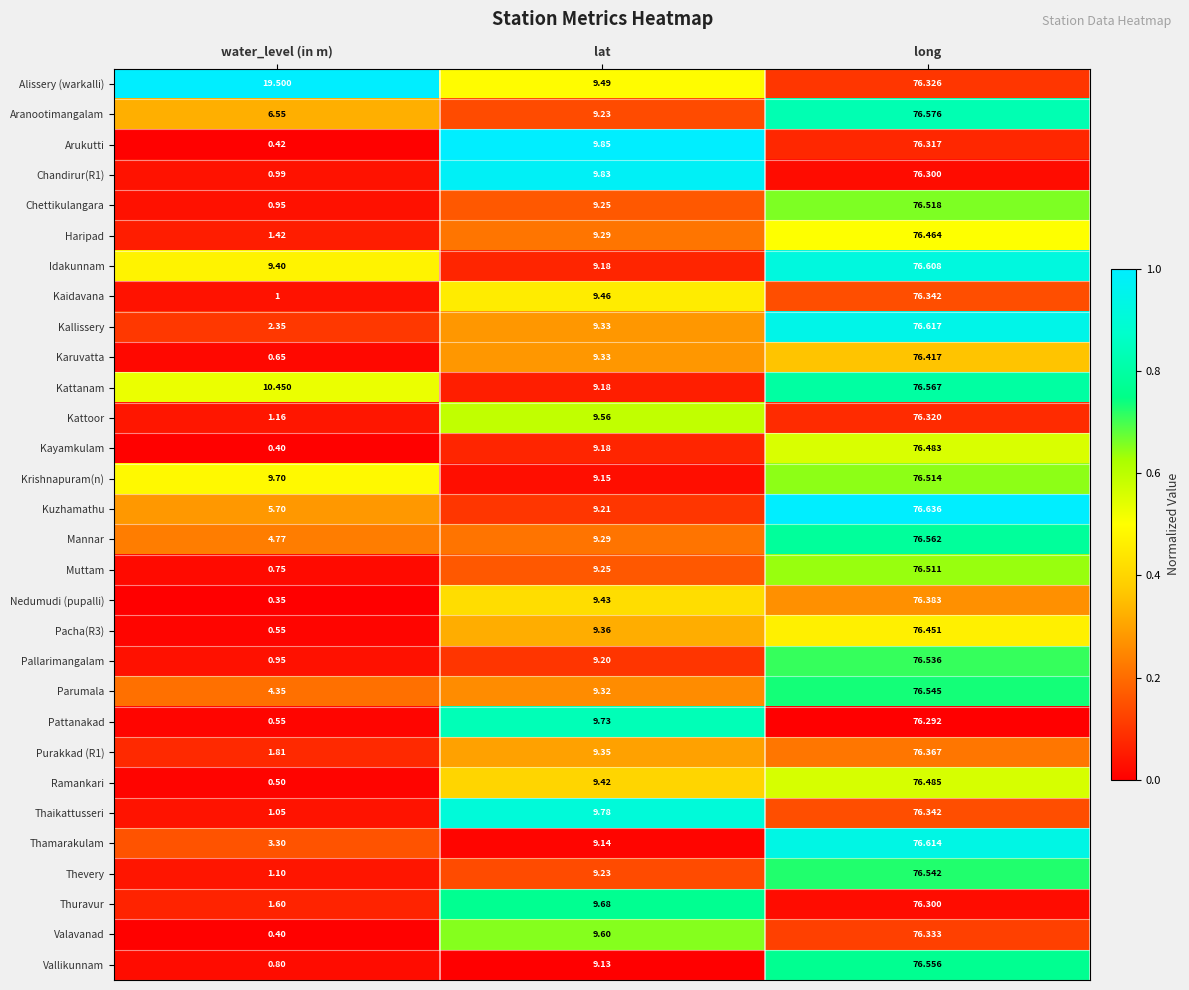

At which label does Purakkad (R1) reach its minimum?

water_level (in m)